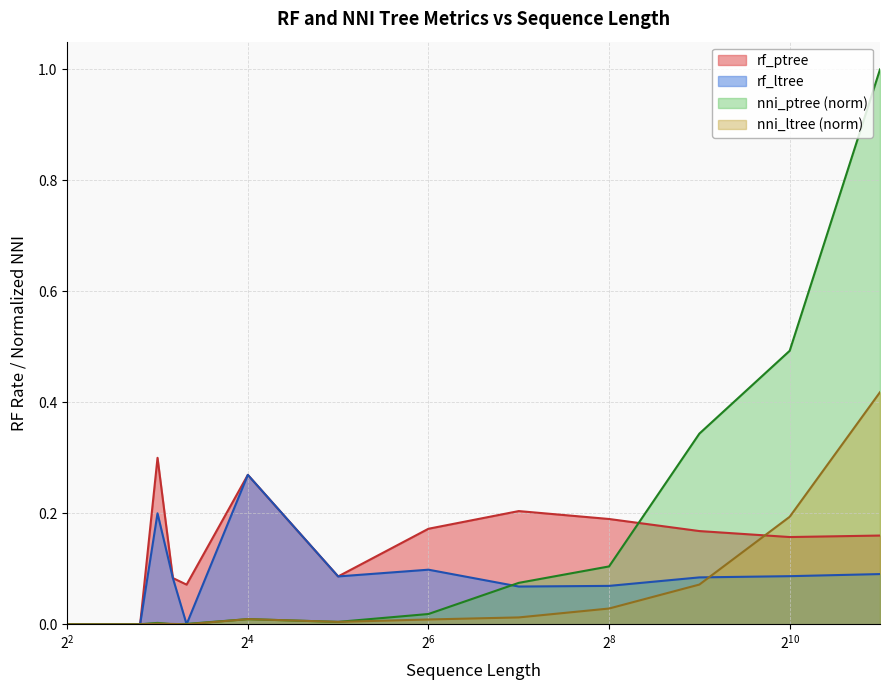

What is the maximum value shown in the chart?

1.0